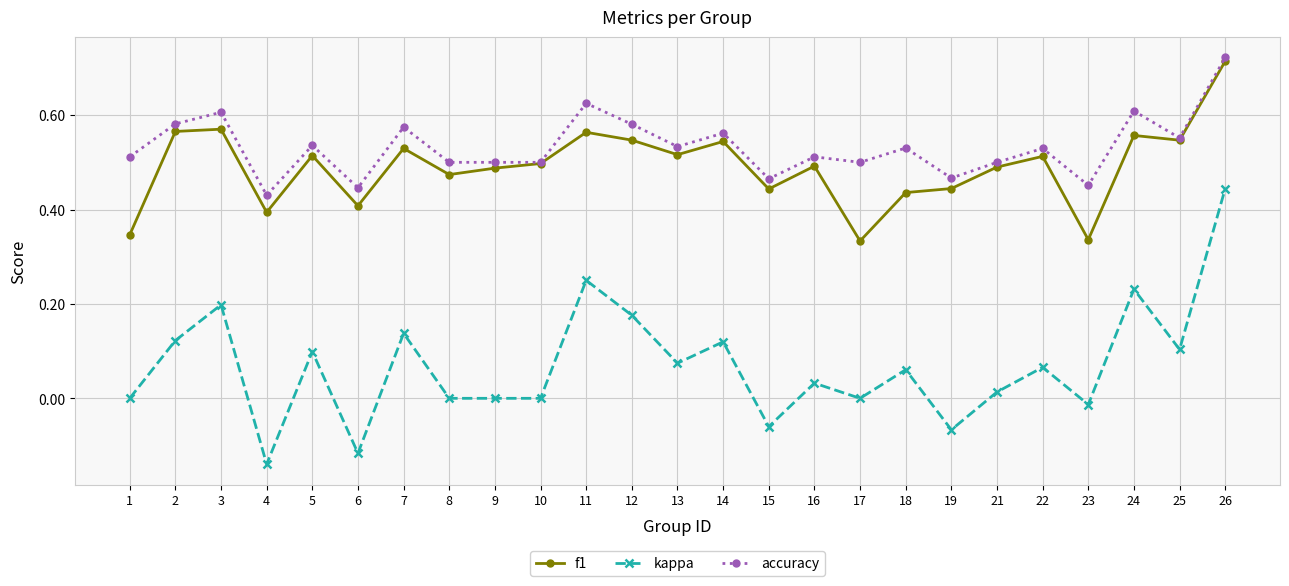

What are all the series names shown in the legend?

f1, kappa, accuracy